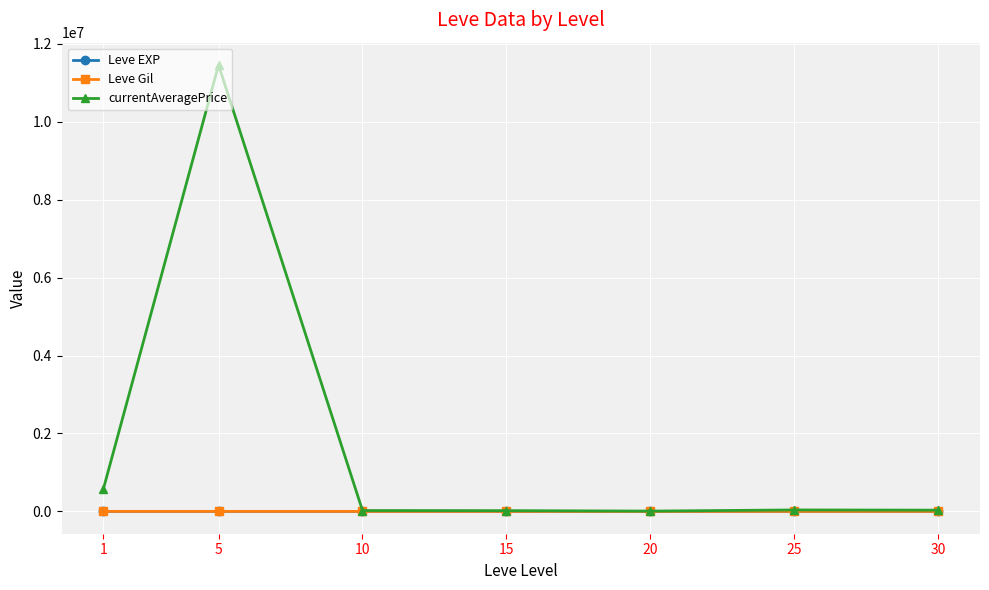

What is the difference between the second highest and second lowest values in the Leve Gil series?

138.3